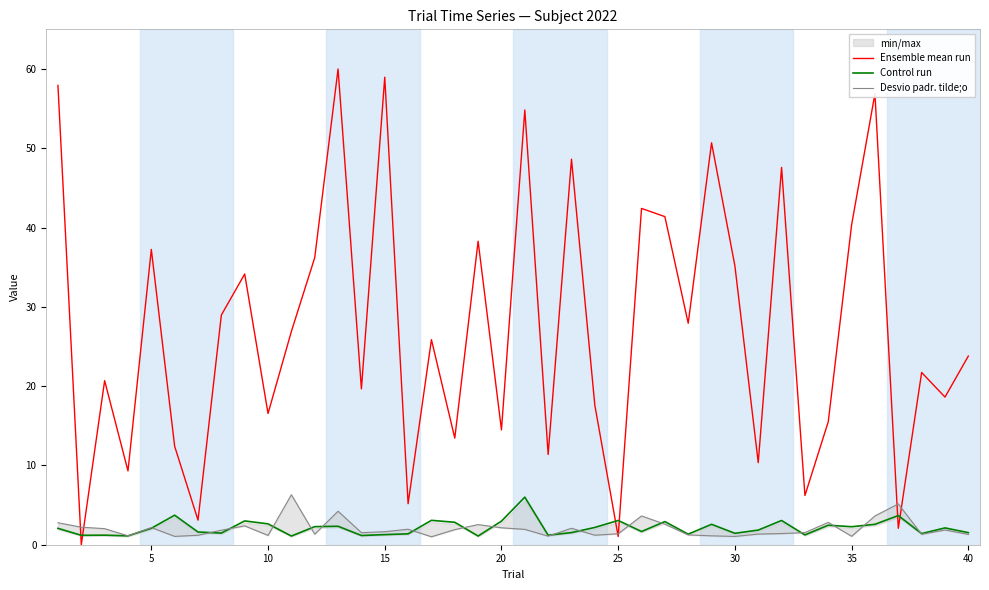

Does the chart have visible grid lines?

No